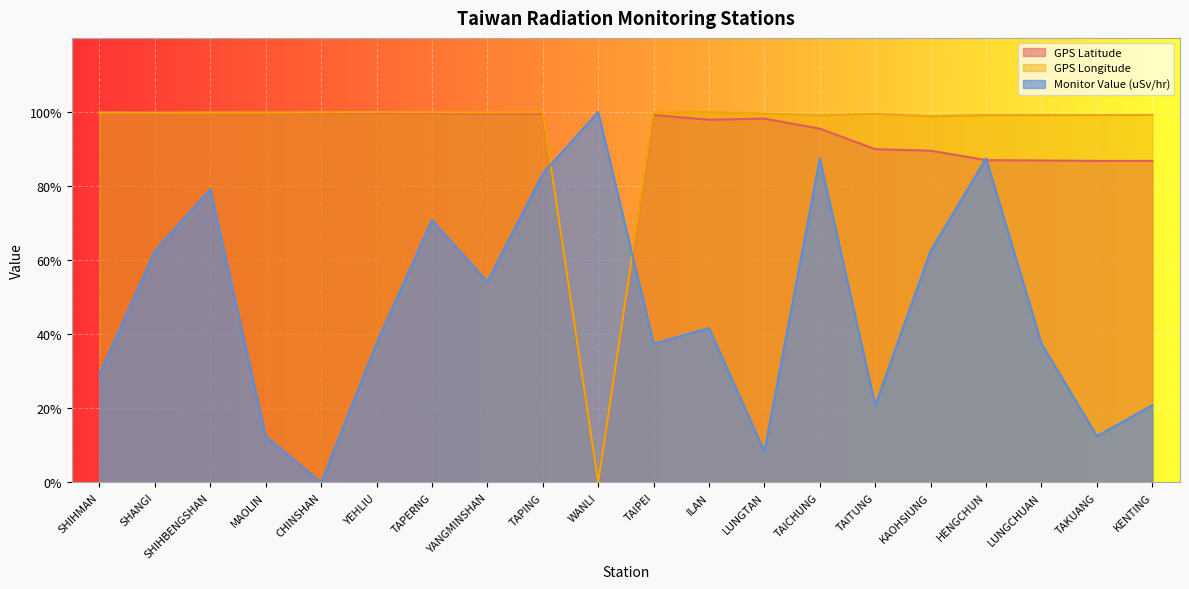

List the labels in order of GPS Longitude value, smallest first.

WANLI, KAOHSIUNG, TAICHUNG, LUNGCHUAN, TAKUANG, HENGCHUN, KENTING, TAITUNG, LUNGTAN, SHANGI, YANGMINSHAN, SHIHMAN, SHIHBENGSHAN, TAIPEI, MAOLIN, CHINSHAN, TAPING, TAPERNG, YEHLIU, ILAN